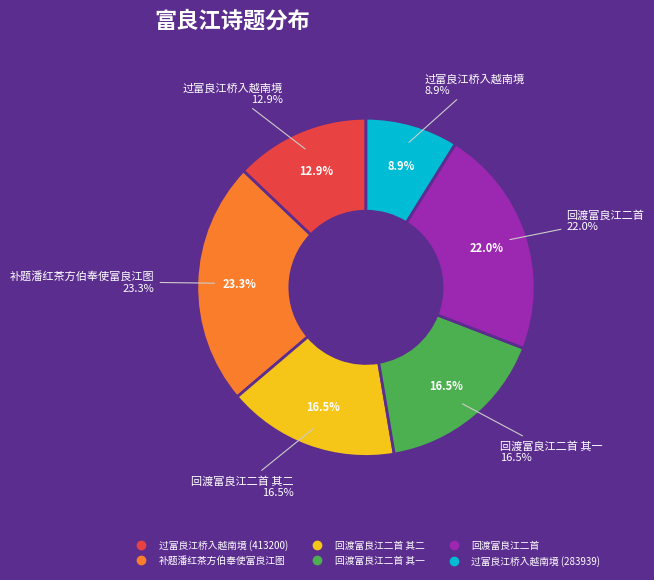

Is the sum of 过富良江桥入越南境 (413200) and 回渡富良江二首 greater than half?

No